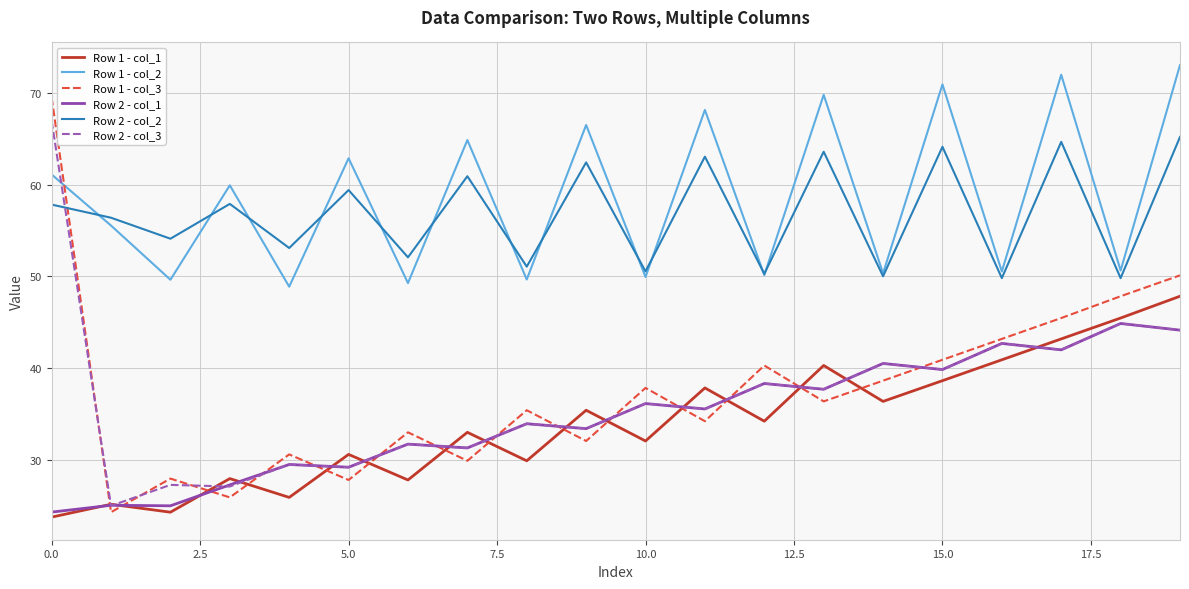

Which series ends up on top after the final intersection of Row 1 - col_3 and Row 2 - col_2?

Row 2 - col_2